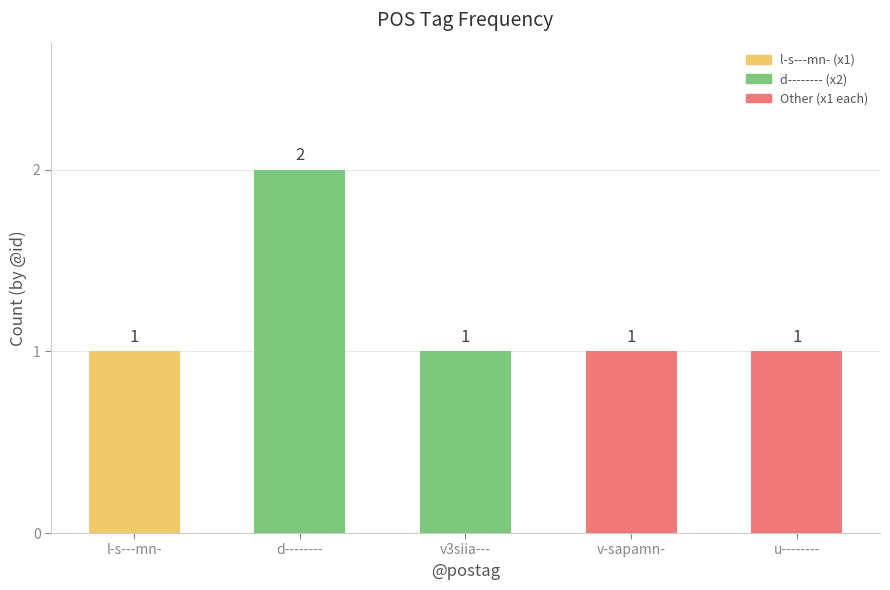

Approximately how many times larger is the value at u-------- compared to l-s---mn-?

1.0